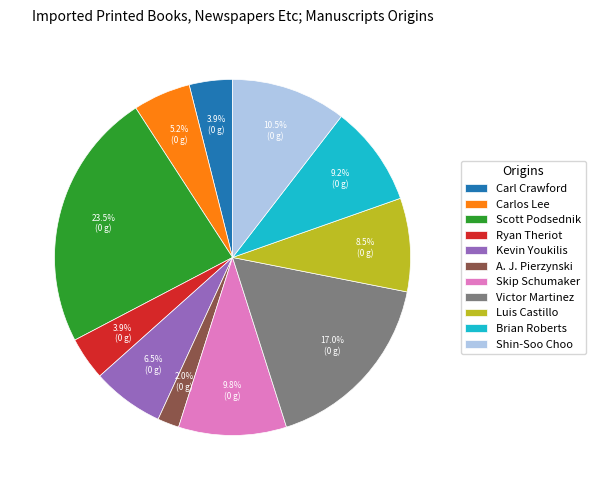

Which category has the smallest portion of the pie?

A. J. Pierzynski